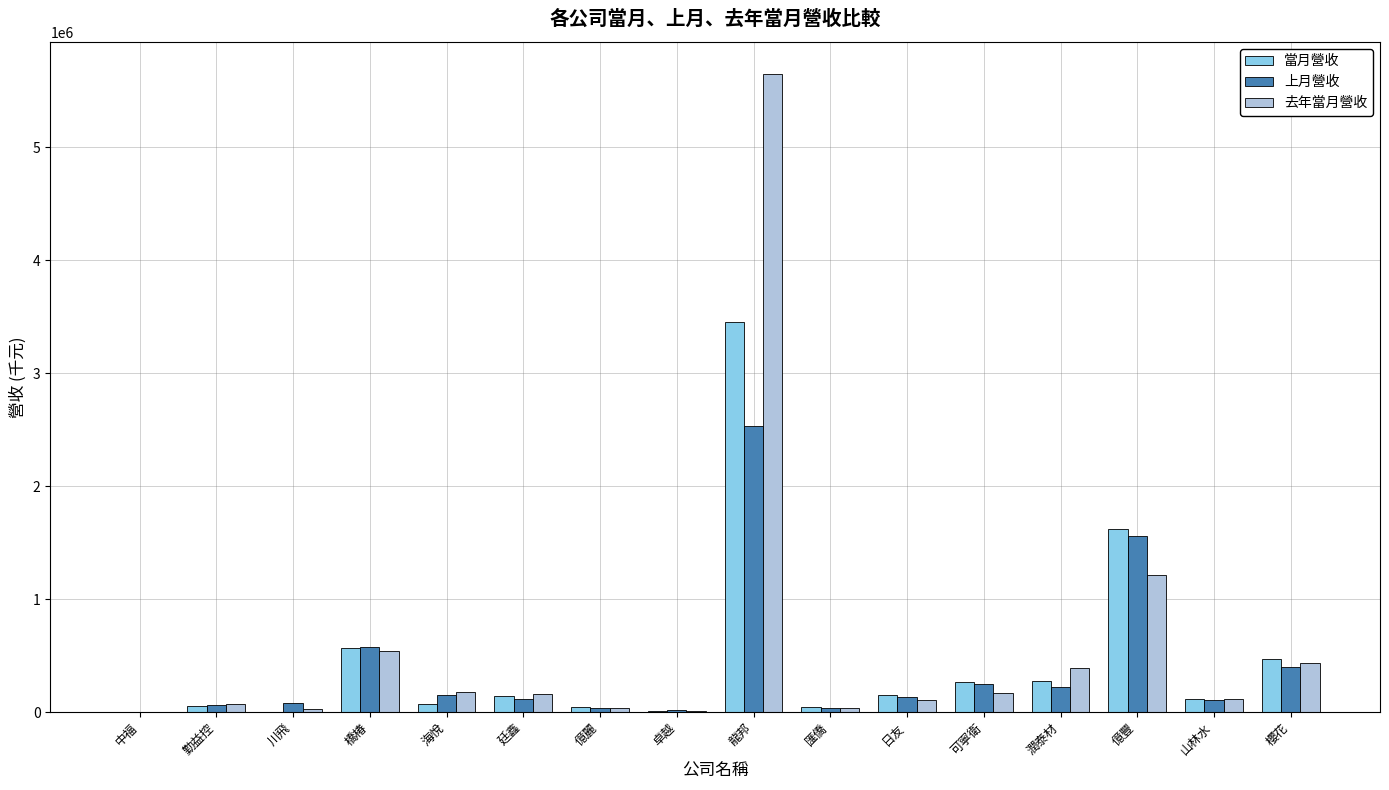

The 去年當月營收 series shows 1209949 at 億豐. True or false?

True